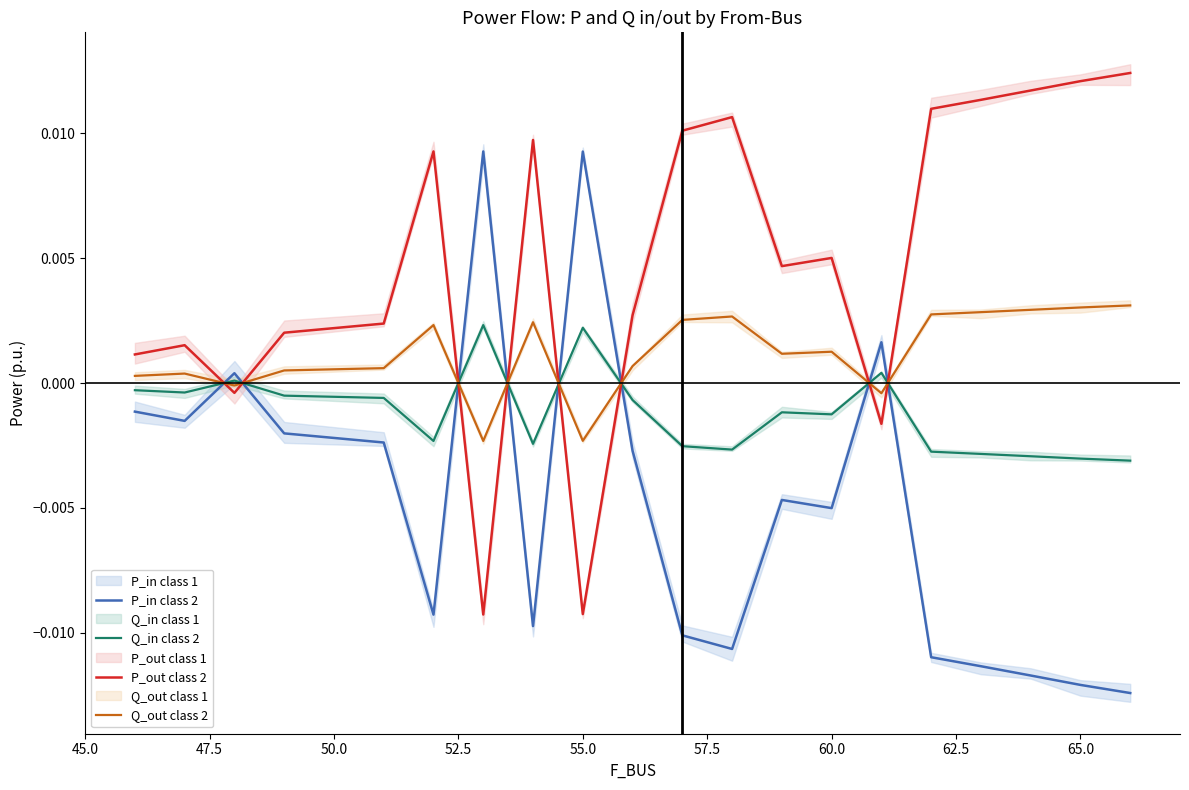

After their last crossing, which series has the higher values: P_in class 2 or Q_out class 2?

Q_out class 2